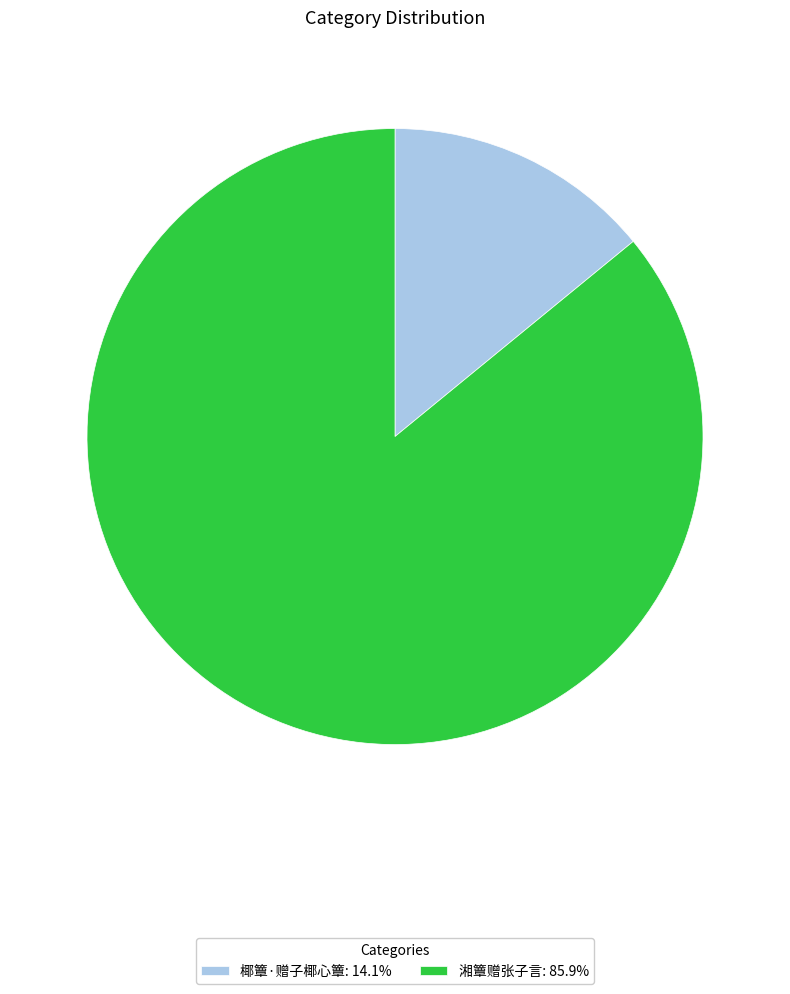

Which slice represents more than half of the pie?

湘簟赠张子言